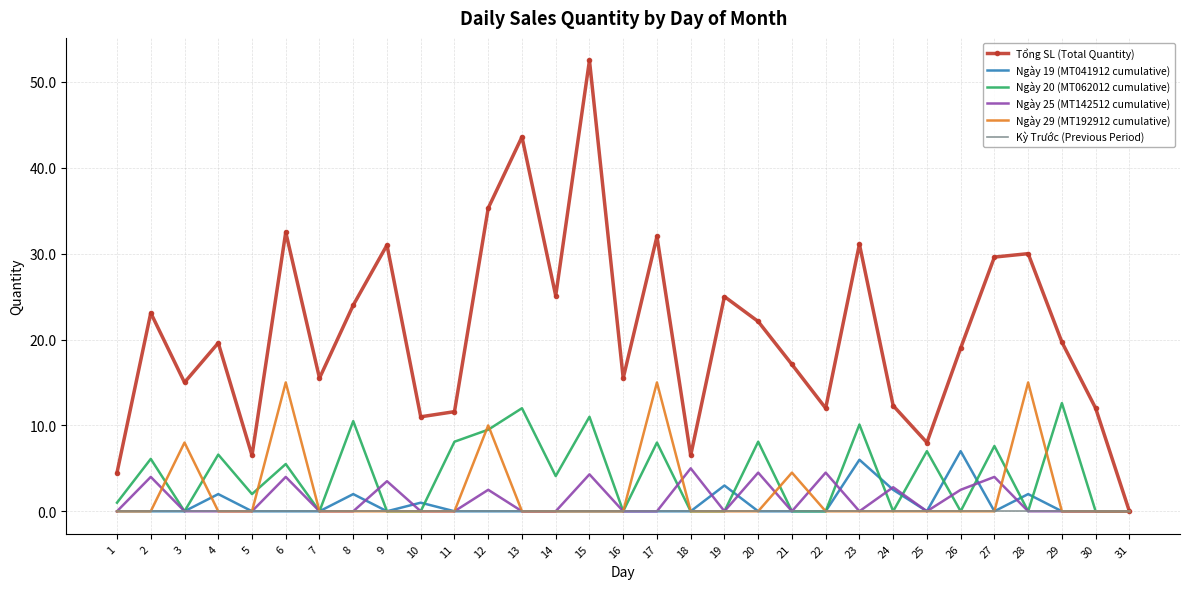

What is the greatest value displayed?

52.5